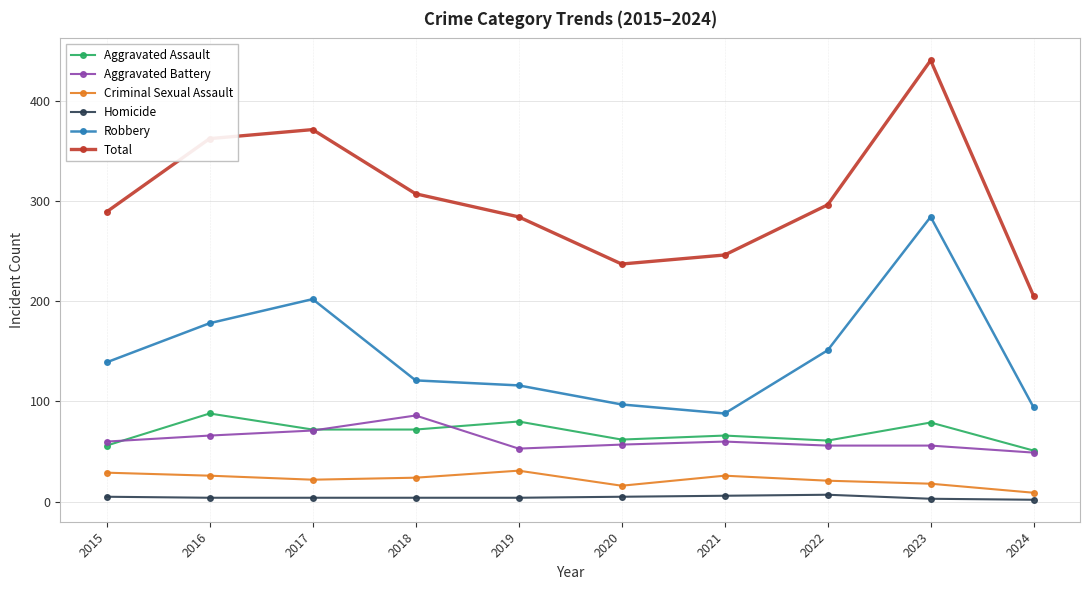

How many lines are shown in the chart?

6